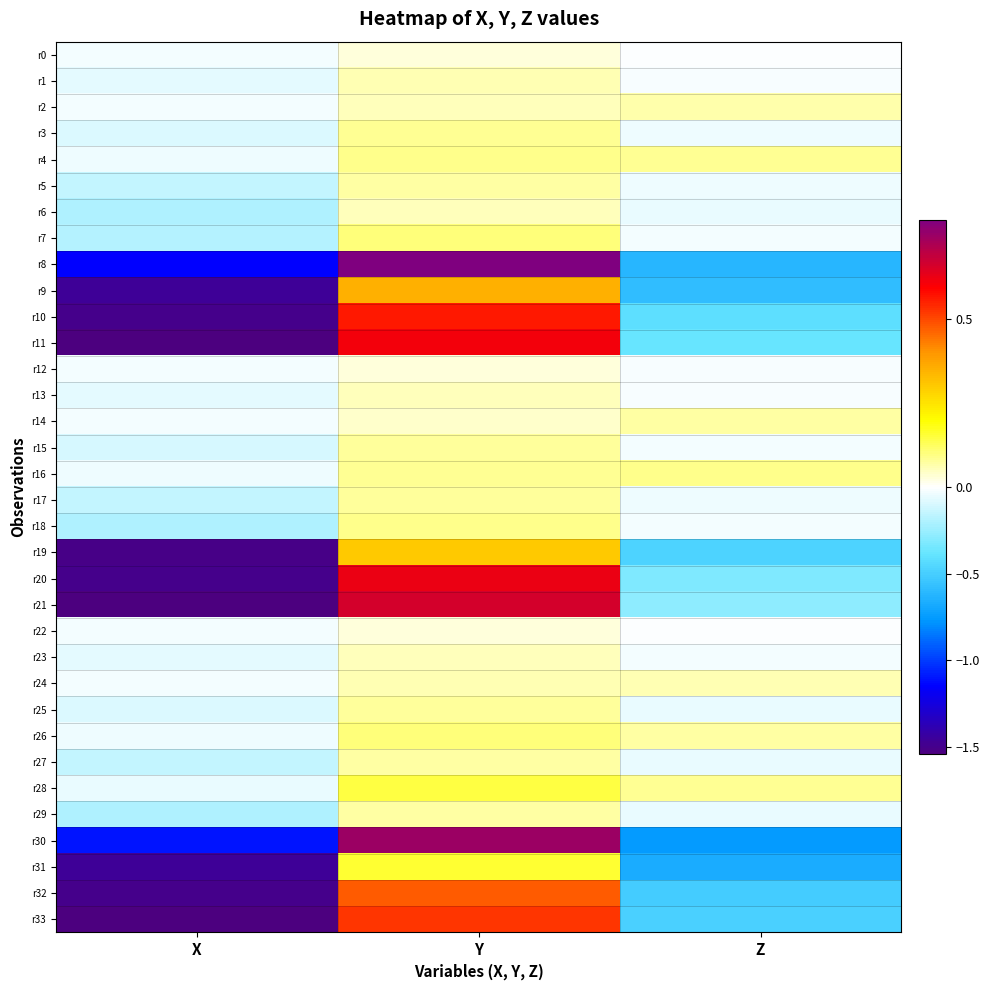

Which series has the largest total across all categories?

r28